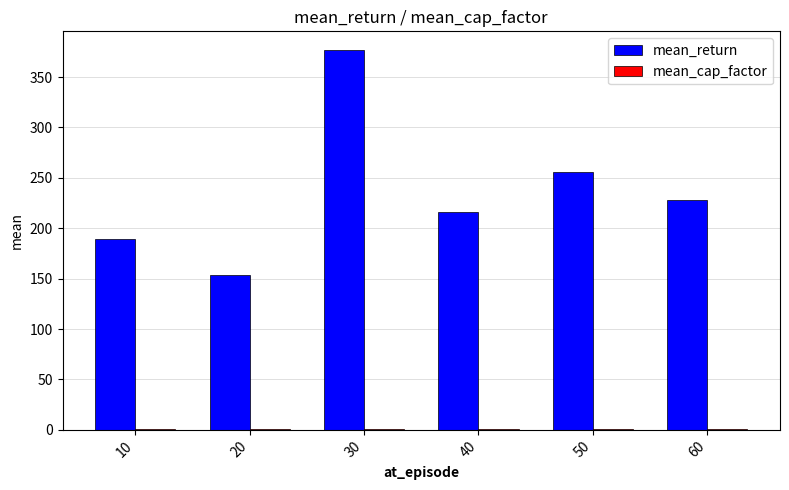

Are the bars horizontal?

No